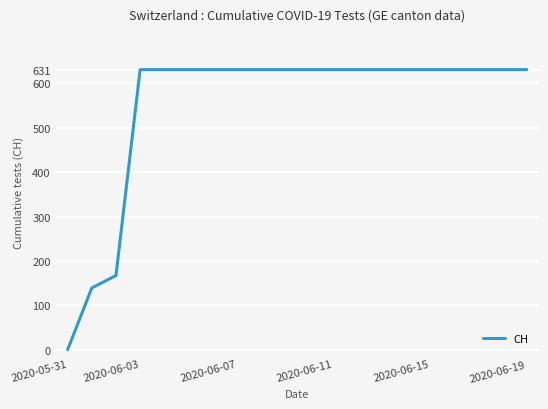

What is the maximum value shown in the chart?

631